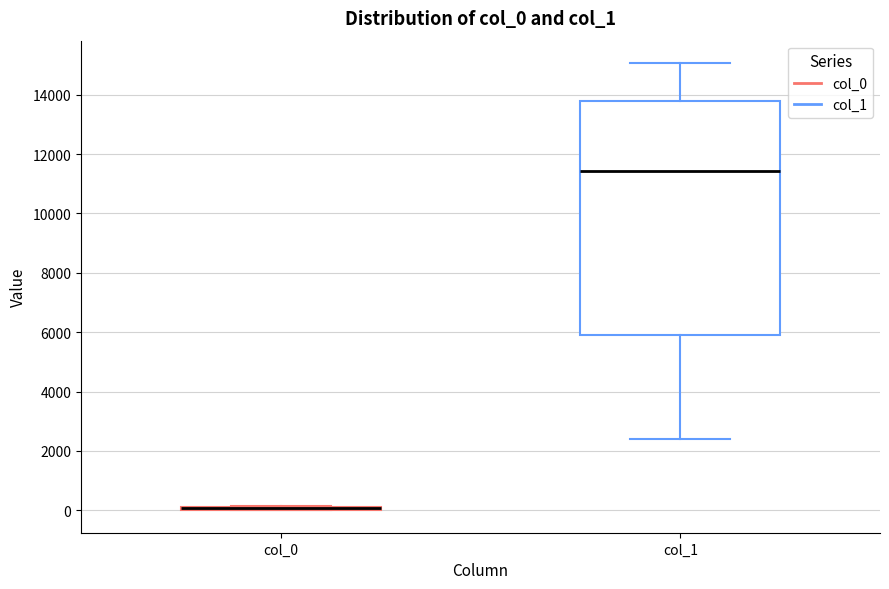

Reading left to right, read every box against the y-axis: the position of its median line, the range the box covers, and the ends of its whiskers. The values are not printed on the chart, so give them approximately, as read against the axis.

col_0: box collapsed to a line at 0, whiskers 0 to 200
col_1: median 11400, box 6000 to 13800, whiskers 2400 to 15000